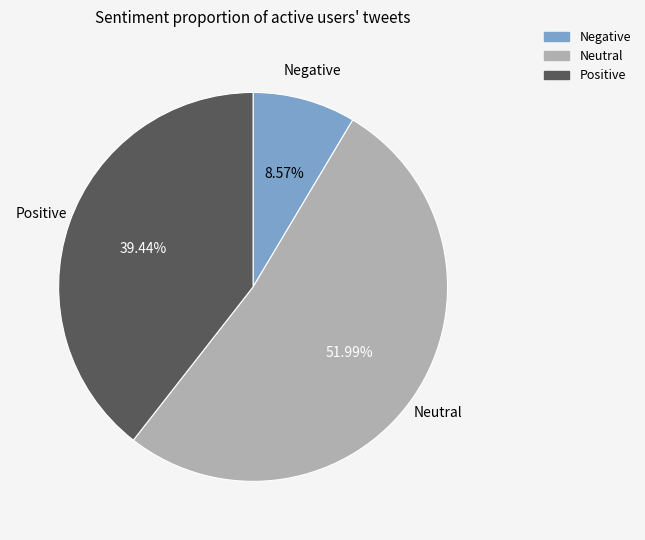

Count the number of slices in the pie.

3